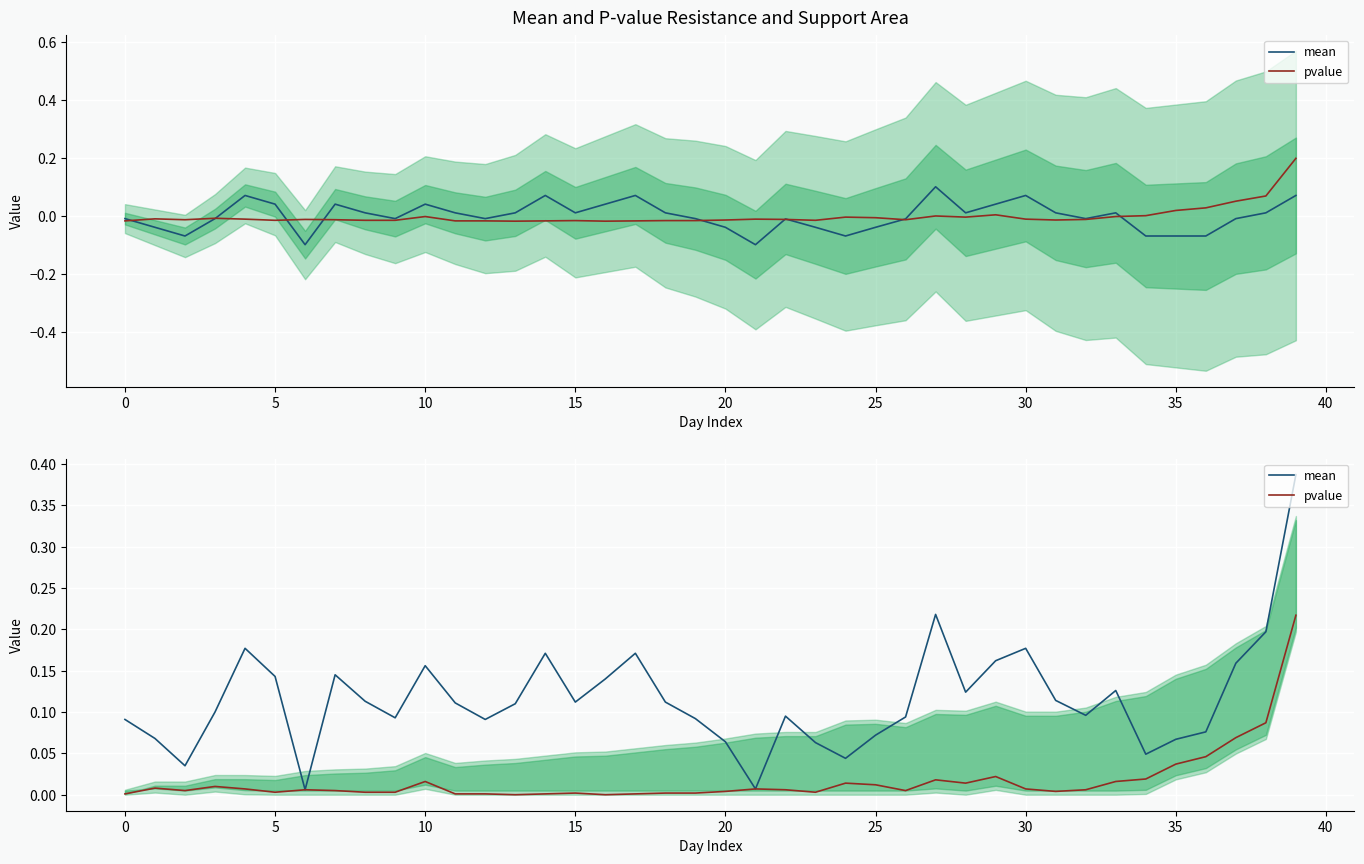

True or false: pvalue and mean cross at least once.

False